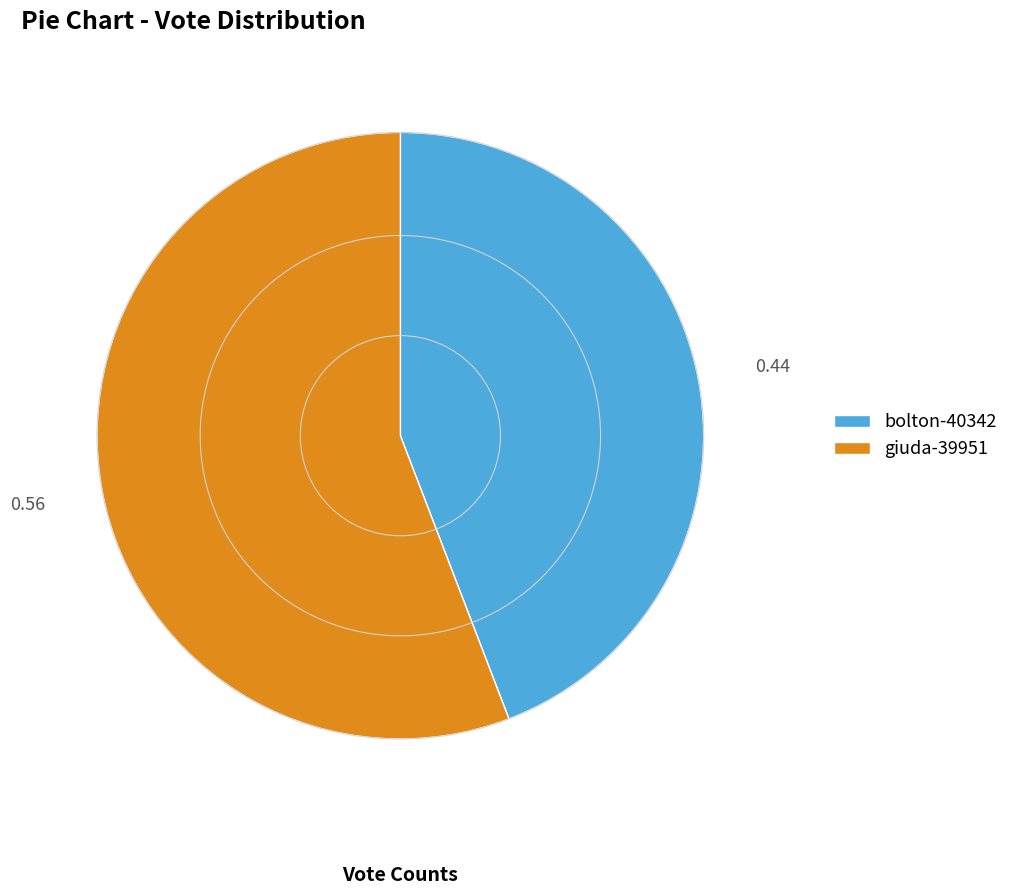

How many slices are in this pie chart?

2